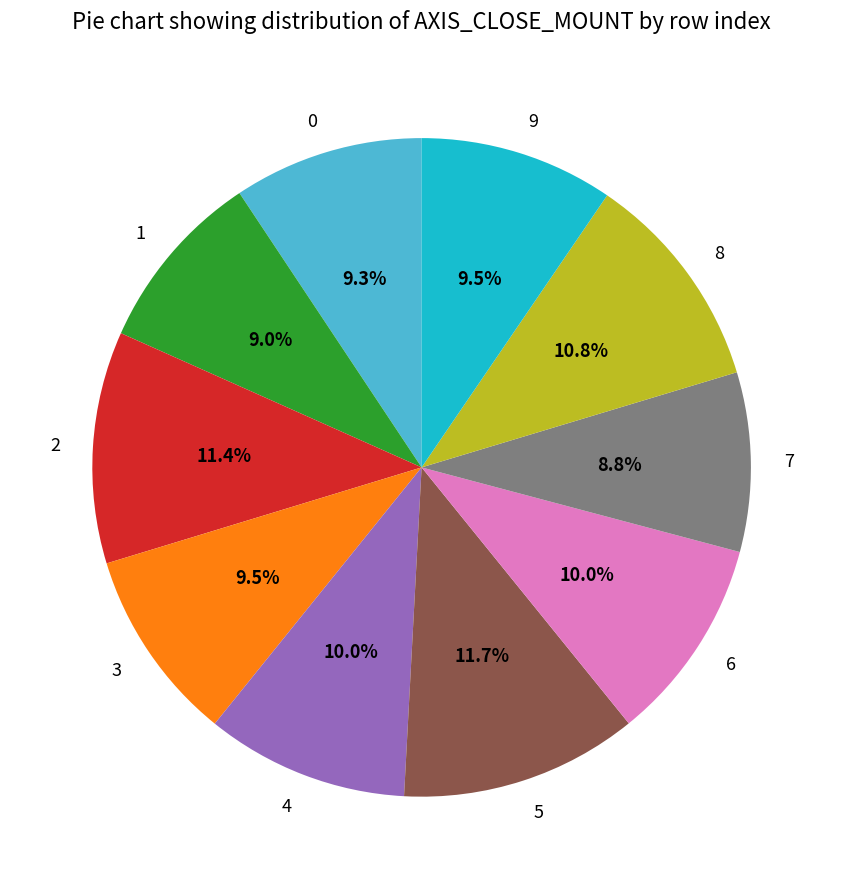

To the nearest percent, what is the difference between the largest and smallest slice percentages?

3%